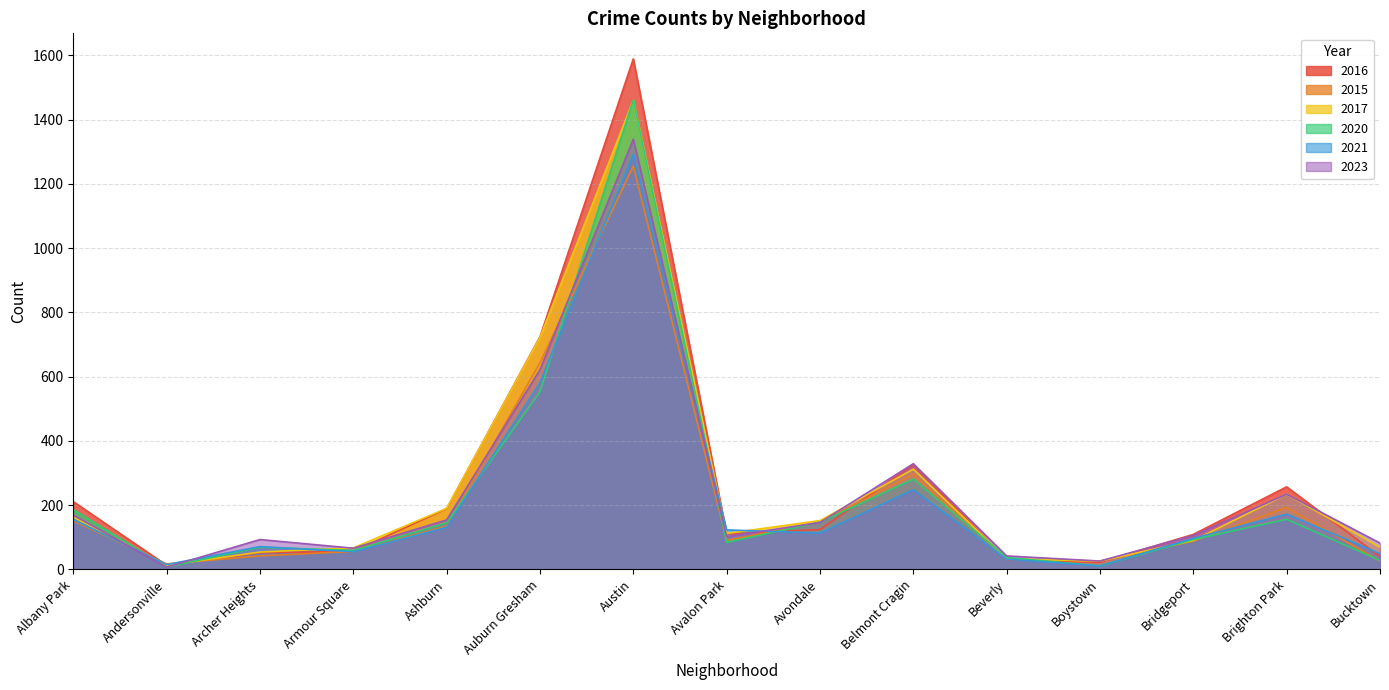

Reading left to right, transcribe all the data shown in this chart.

2023: Albany Park=169	Andersonville=7	Archer Heights=93	Armour Square=66	Ashburn=154	Auburn Gresham=622	Austin=1339	Avalon Park=102	Avondale=146	Belmont Cragin=329	Beverly=42	Boystown=26	Bridgeport=106	Brighton Park=234	Bucktown=82
2015: Albany Park=151	Andersonville=17	Archer Heights=42	Armour Square=56	Ashburn=134	Auburn Gresham=643	Austin=1255	Avalon Park=90	Avondale=147	Belmont Cragin=296	Beverly=32	Boystown=26	Bridgeport=88	Brighton Park=193	Bucktown=26
2017: Albany Park=163	Andersonville=13	Archer Heights=54	Armour Square=67	Ashburn=190	Auburn Gresham=722	Austin=1460	Avalon Park=112	Avondale=152	Belmont Cragin=312	Beverly=33	Boystown=26	Bridgeport=90	Brighton Park=234	Bucktown=69
2021: Albany Park=155	Andersonville=15	Archer Heights=71	Armour Square=55	Ashburn=131	Auburn Gresham=582	Austin=1292	Avalon Park=123	Avondale=113	Belmont Cragin=248	Beverly=32	Boystown=11	Bridgeport=97	Brighton Park=172	Bucktown=49
2020: Albany Park=186	Andersonville=7	Archer Heights=69	Armour Square=59	Ashburn=145	Auburn Gresham=553	Austin=1461	Avalon Park=84	Avondale=147	Belmont Cragin=281	Beverly=37	Boystown=11	Bridgeport=93	Brighton Park=156	Bucktown=28
2016: Albany Park=211	Andersonville=13	Archer Heights=52	Armour Square=56	Ashburn=189	Auburn Gresham=724	Austin=1589	Avalon Park=110	Avondale=124	Belmont Cragin=327	Beverly=31	Boystown=22	Bridgeport=109	Brighton Park=257	Bucktown=40